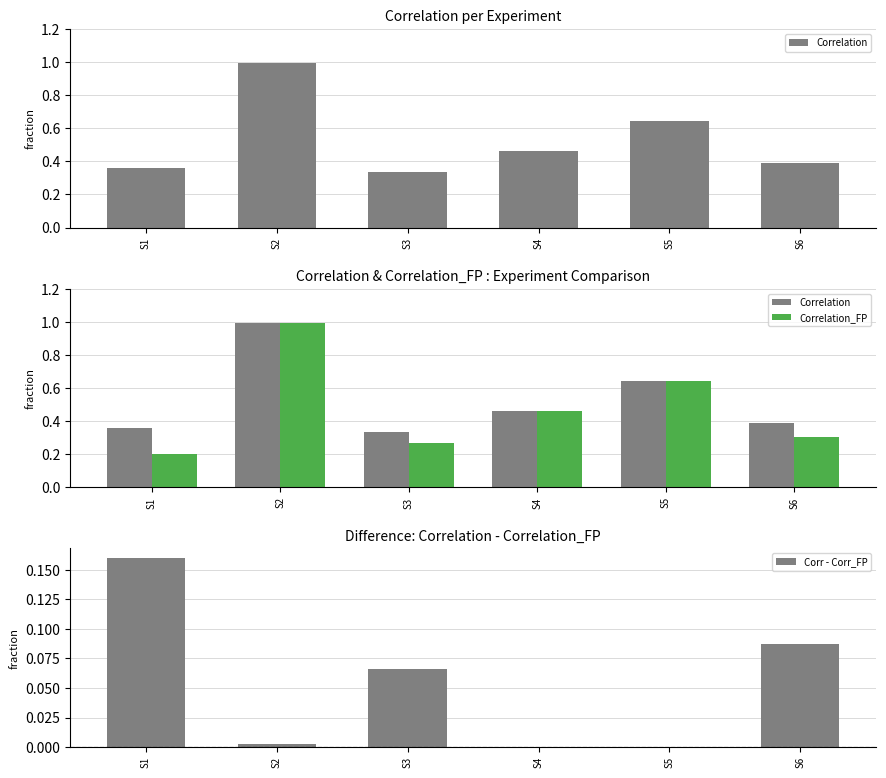

What is the sum of all Corr - Corr_FP values?

0.3